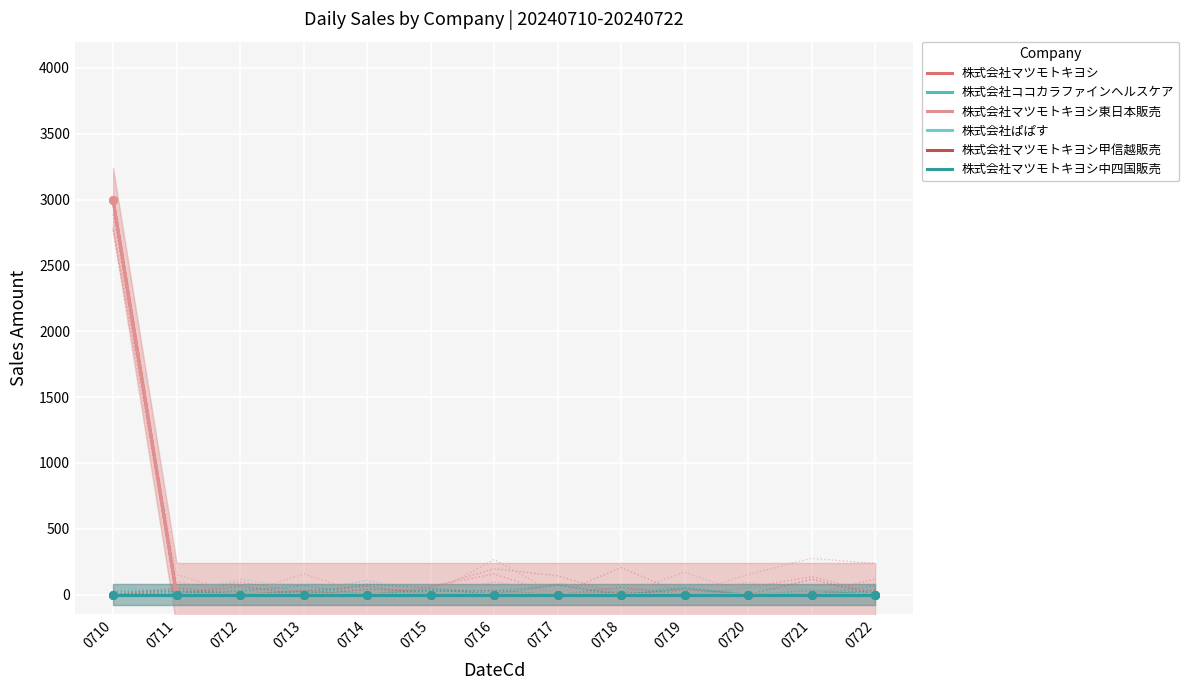

Which series has the largest Y range (max minus min)?

株式会社マツモトキヨシ